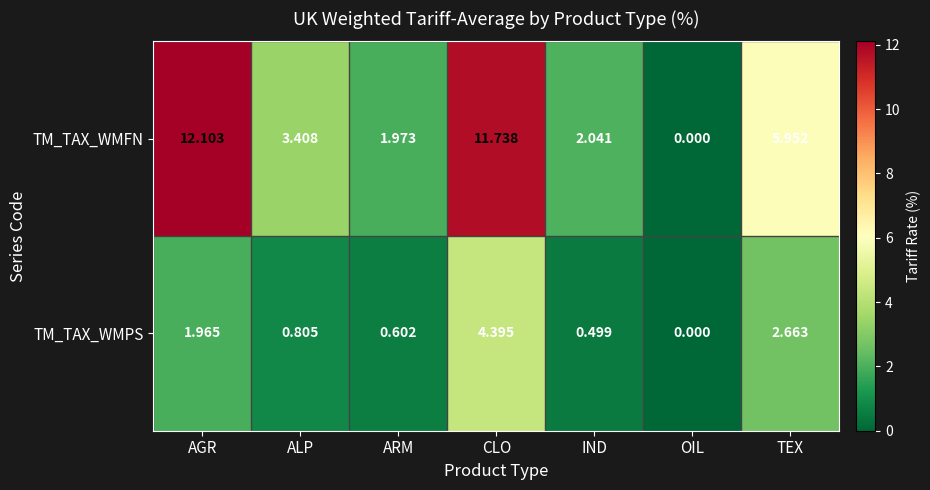

Between ALP and IND, which series saw the biggest shift?

TM_TAX_WMFN